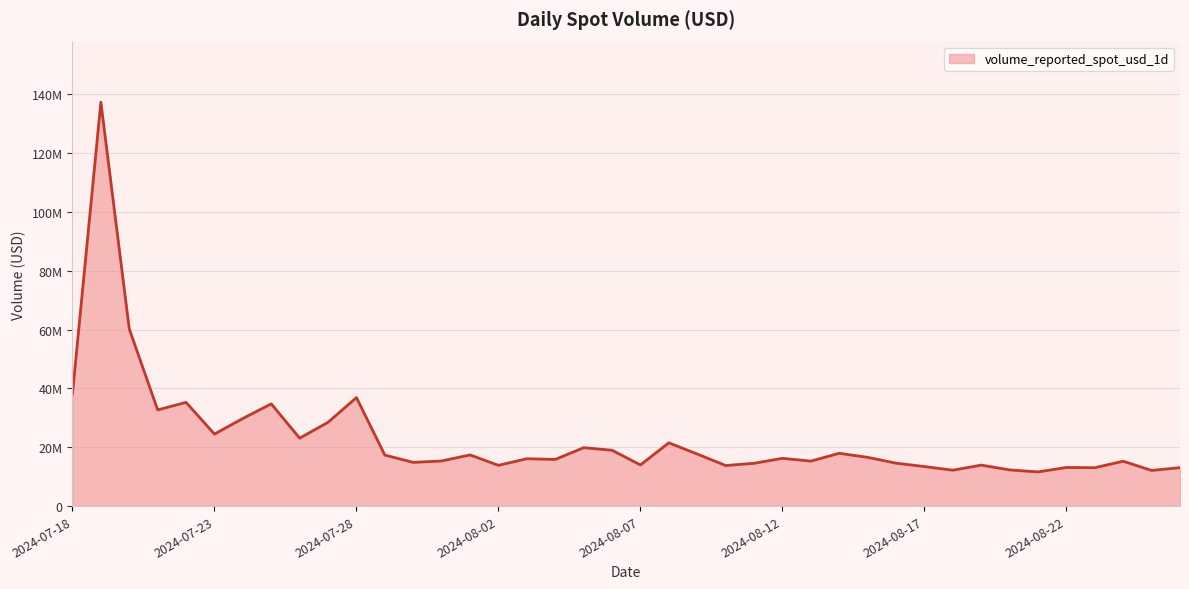

Does the chart display data point markers on the line(s)?

No